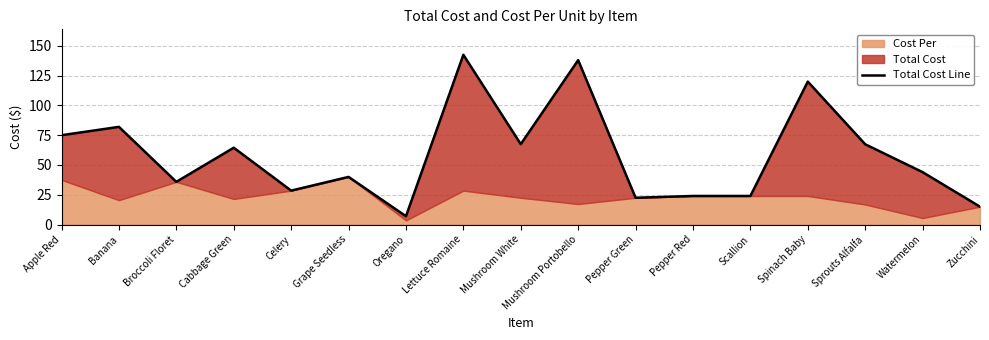

Does the chart display data point markers on the line(s)?

No